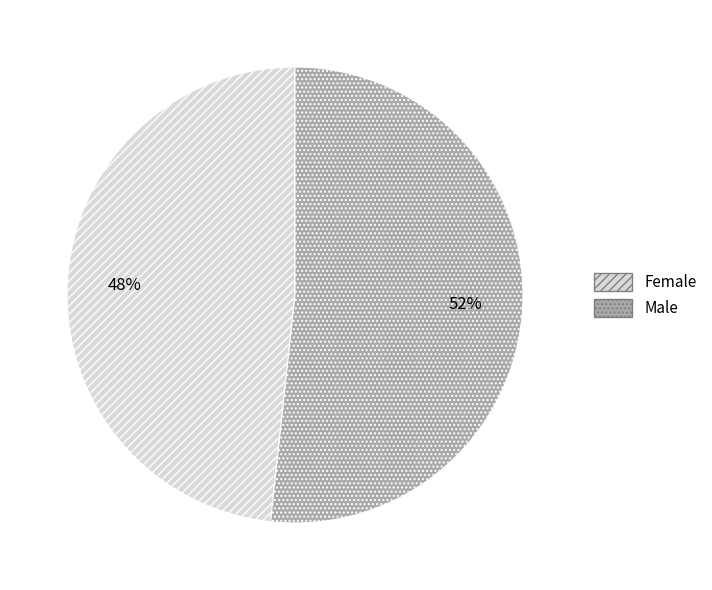

Do Female and Male together represent more than half of the pie?

Yes